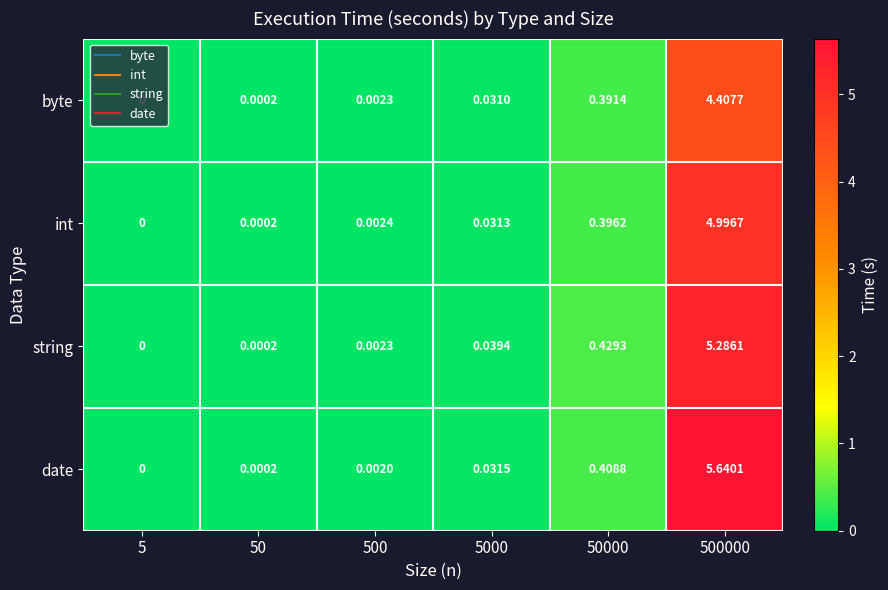

Which series changed the most between 5000 and 500000?

date